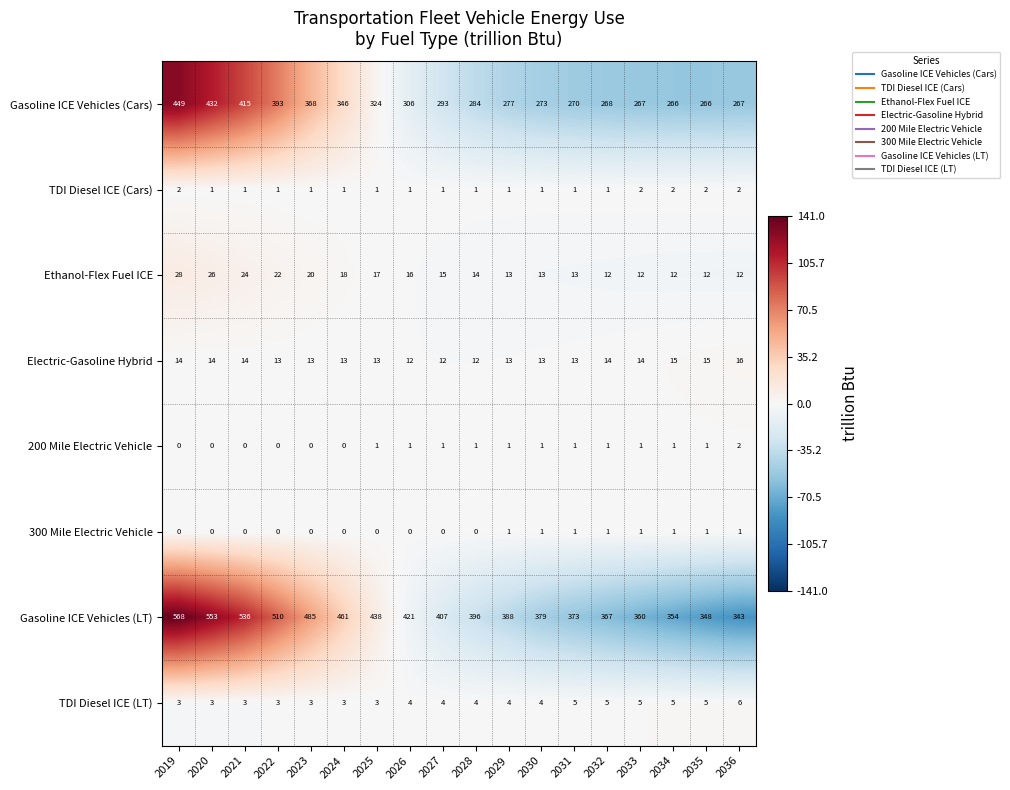

Is it true that Gasoline ICE Vehicles (LT) equals 611 at 2029?

False